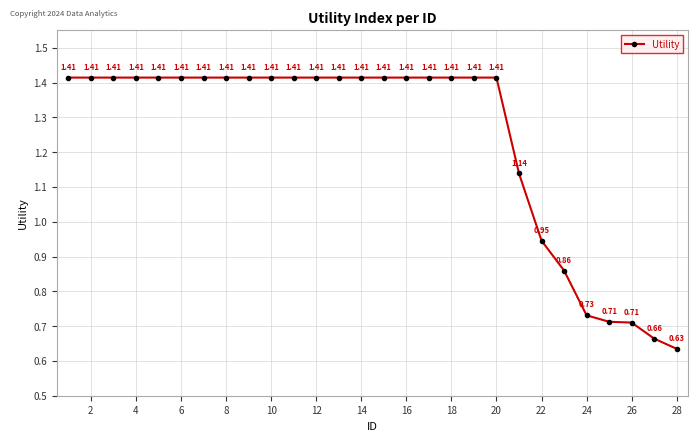

What is the difference between the maximum and minimum values?

0.8